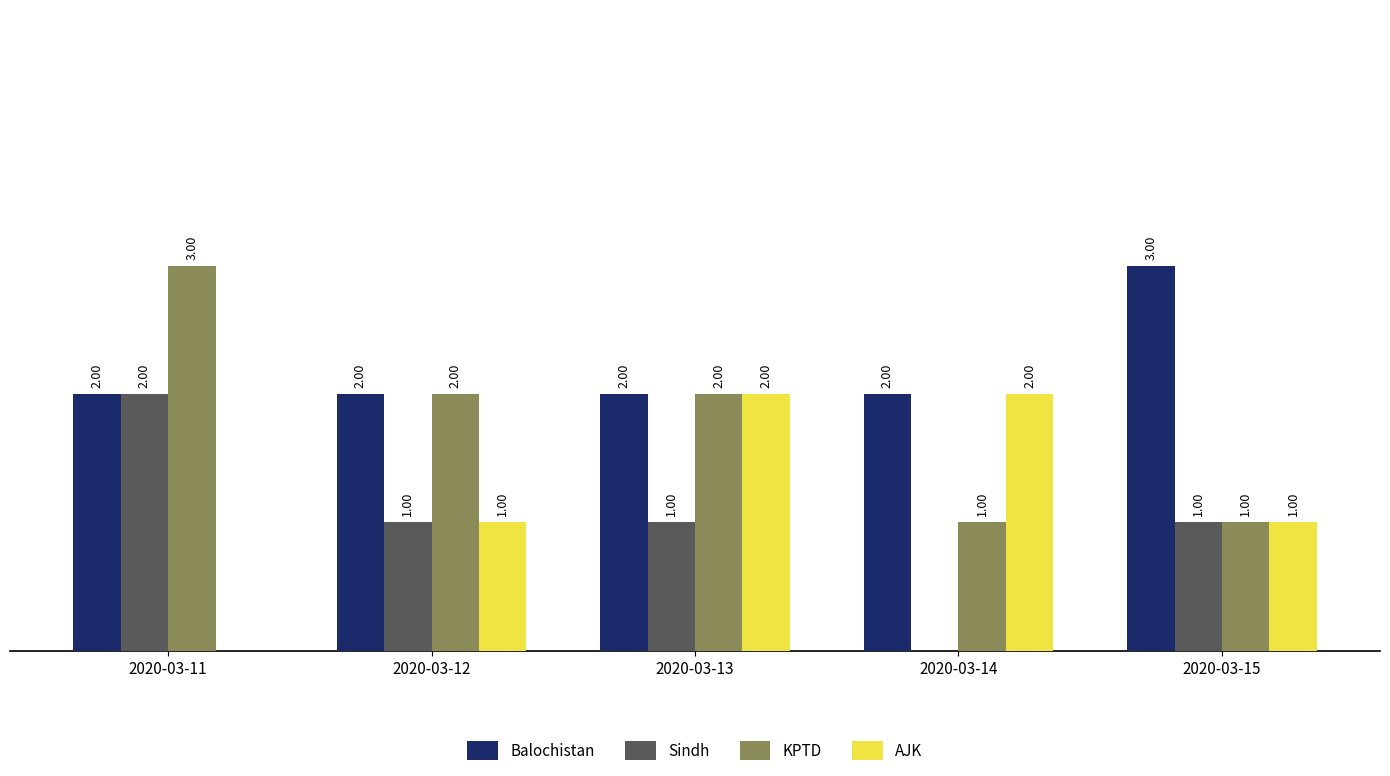

Which series has the largest total across all categories?

Balochistan